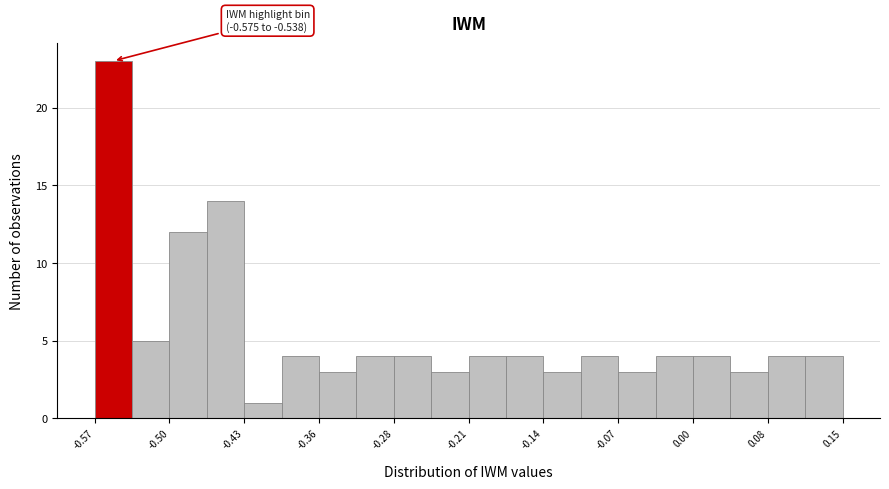

Around what value on the x-axis is the tallest bar? Give the approximate position of its centre, as read against the axis.

-0.56